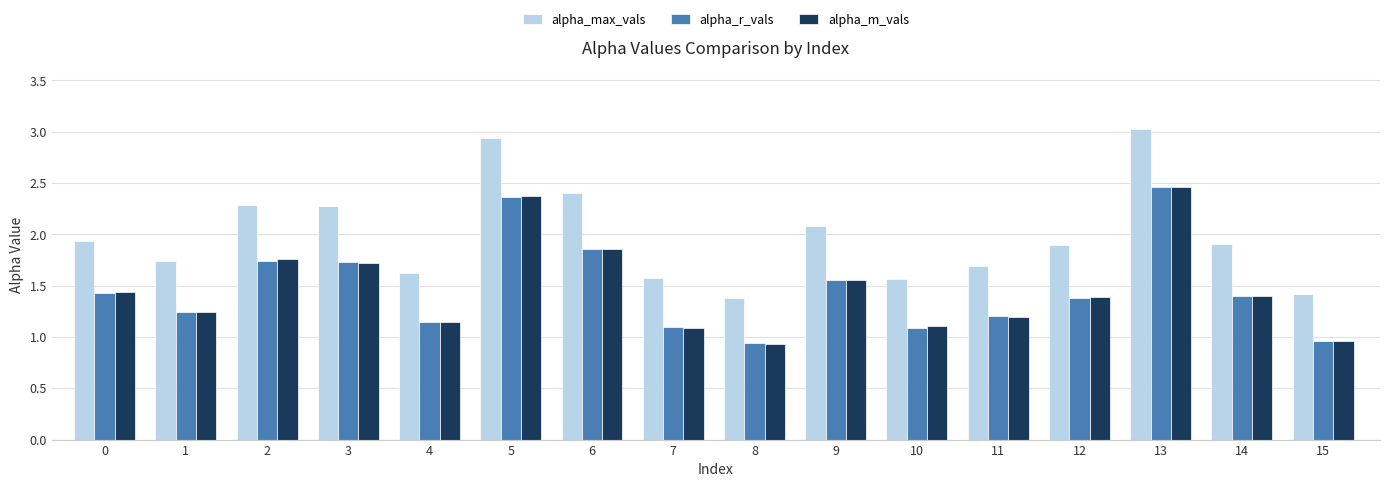

What is the lowest value of the alpha_max_vals series?

1.4